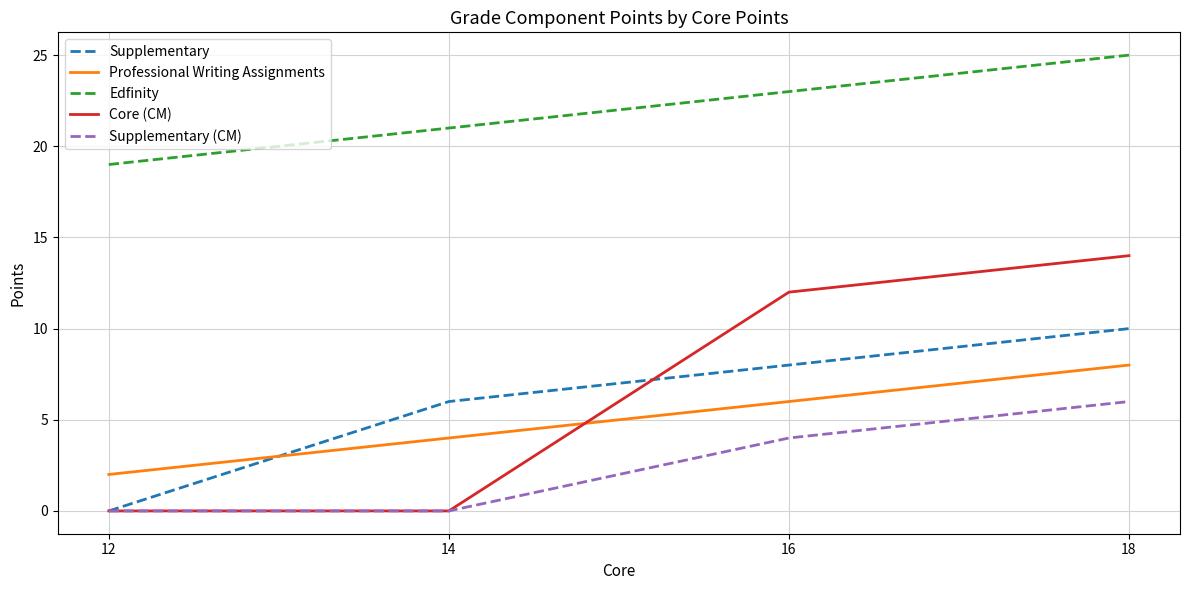

Reading left to right, what are all the values shown in this chart?

Supplementary: 12=0	14=6	16=8	18=10
Professional Writing Assignments: 12=2	14=4	16=6	18=8
Edfinity: 12=19	14=21	16=23	18=25
Core (CM): 12=0	14=0	16=12	18=14
Supplementary (CM): 12=0	14=0	16=4	18=6